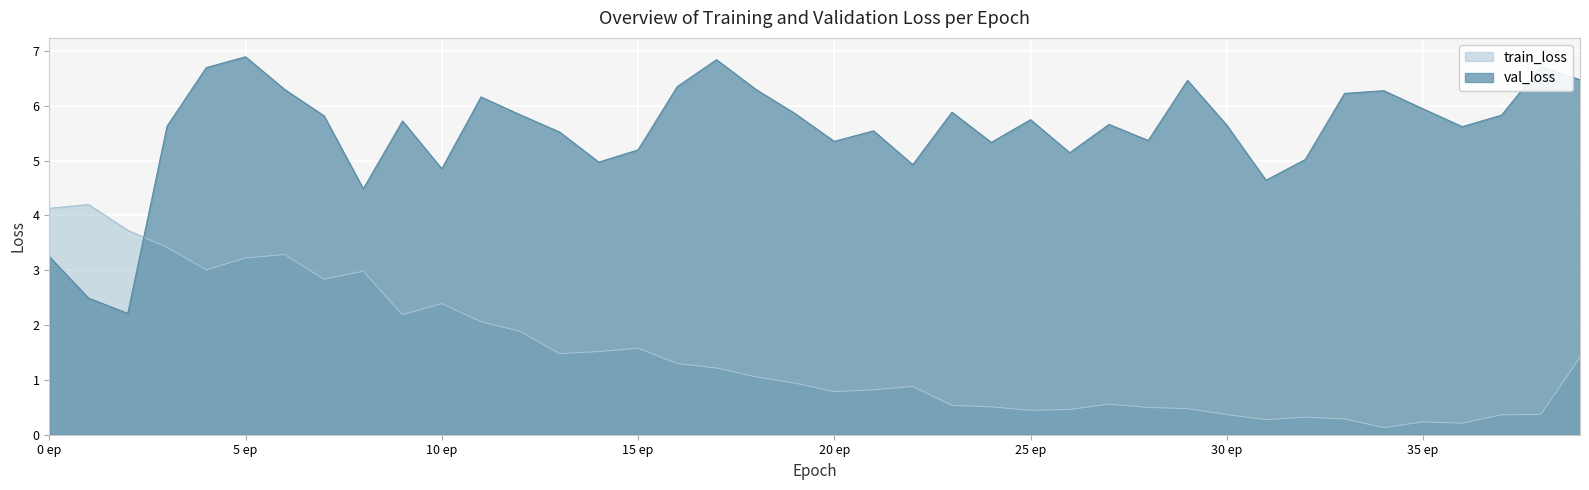

How many interior local valleys does the train_loss series have?

9